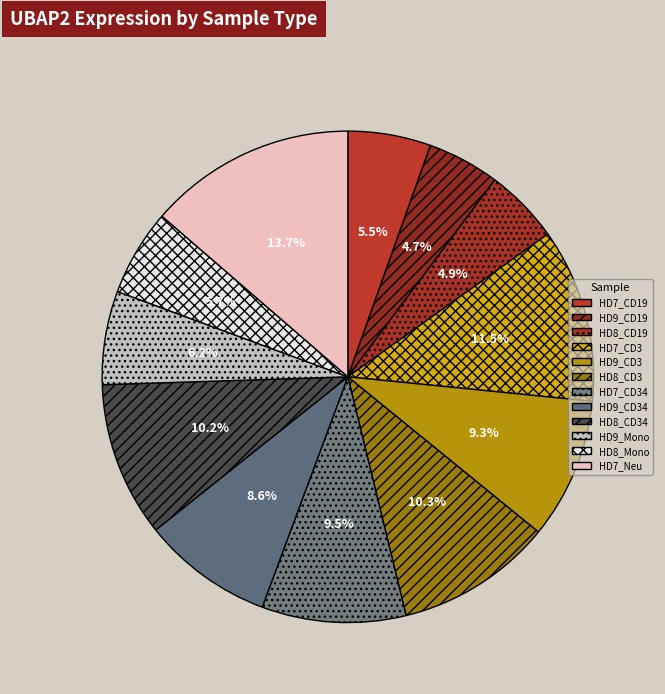

Count the number of slices in the pie.

12